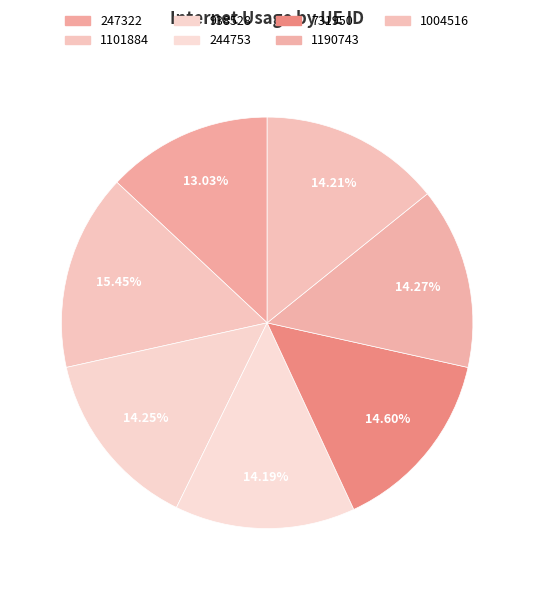

Does 244753 represent more than half of the total?

No